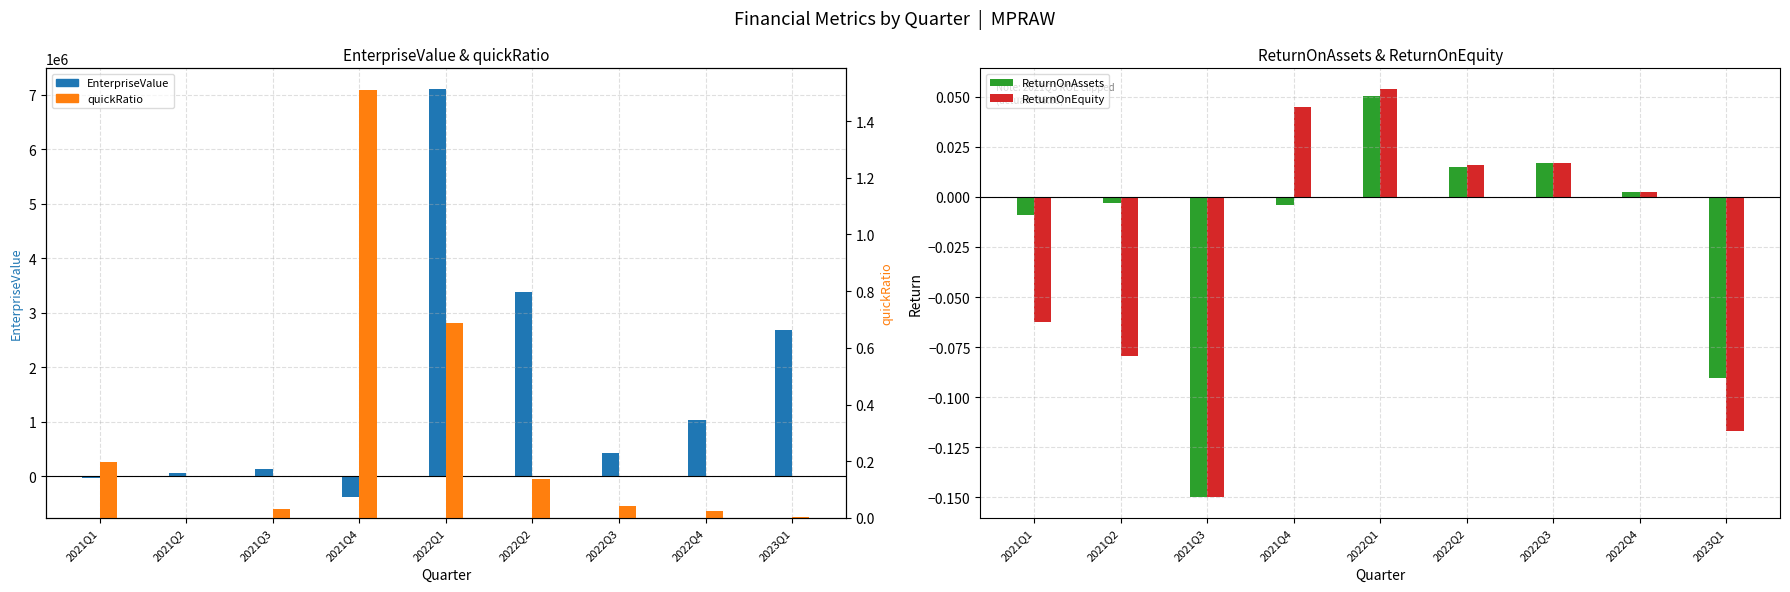

True or false: EnterpriseValue has a value of 2689662.7 at 2023Q1.

True